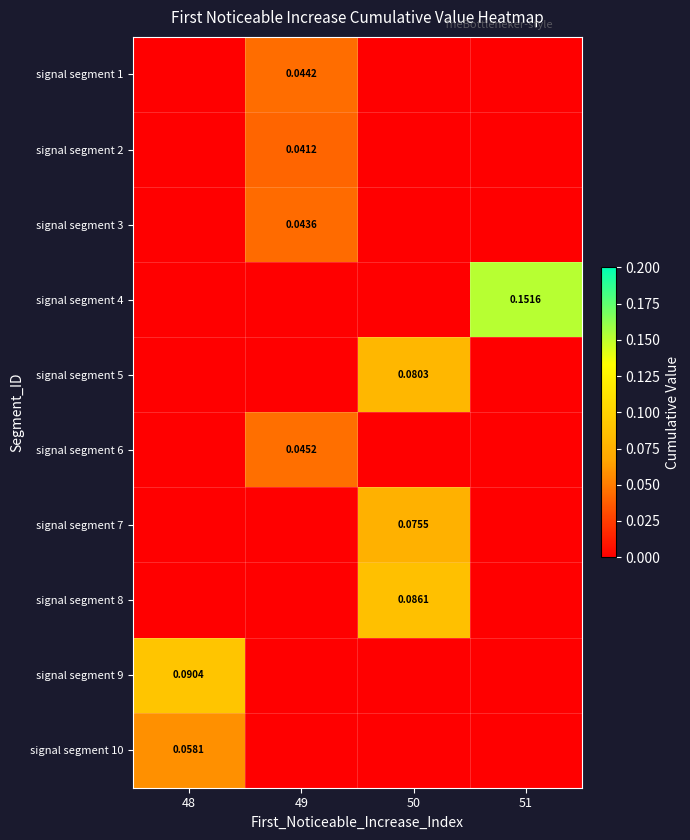

How many values in signal segment 9 are above zero?

1